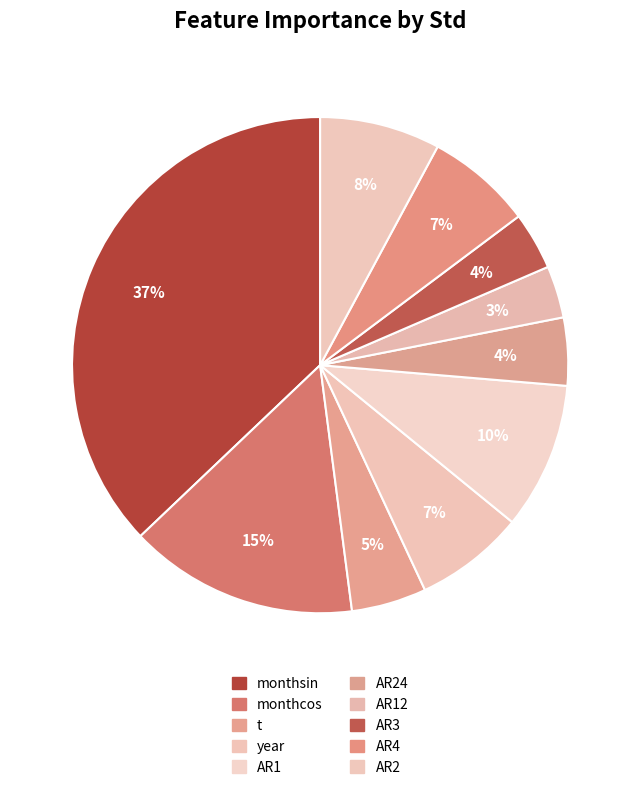

How many segments does this pie chart have?

10